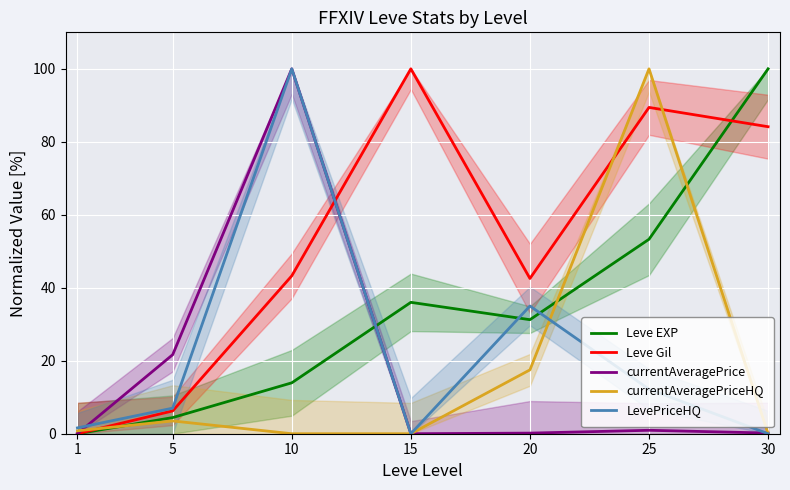

Between 10 and 20, which series saw the biggest shift?

currentAveragePrice